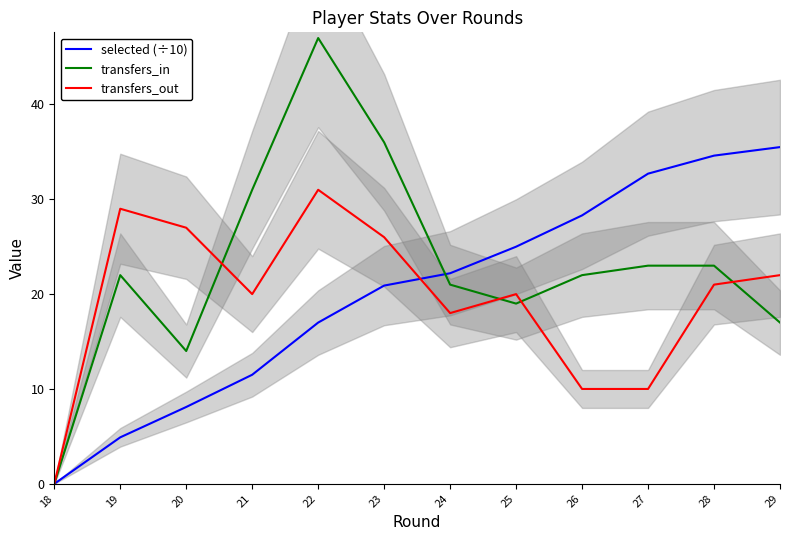

How many values in the transfers_out series exceed 21?

5